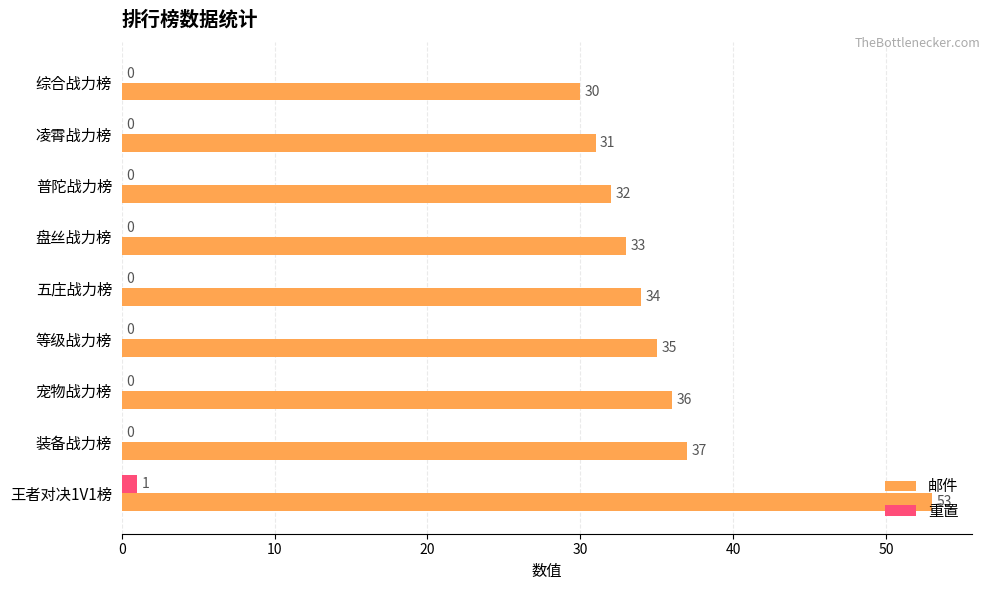

How many distinct data groups are displayed?

2